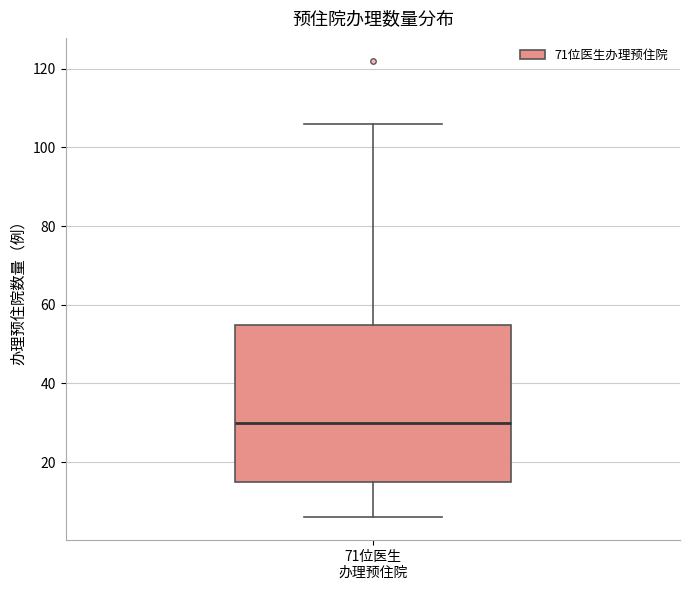

Transcribe this box plot: give where the median line is, the range the box spans, and where the two whiskers end, as read against the y-axis. The values are not printed on the chart, so give them approximately, as read against the axis.

median 30, box 16 to 54, whiskers 6 to 106